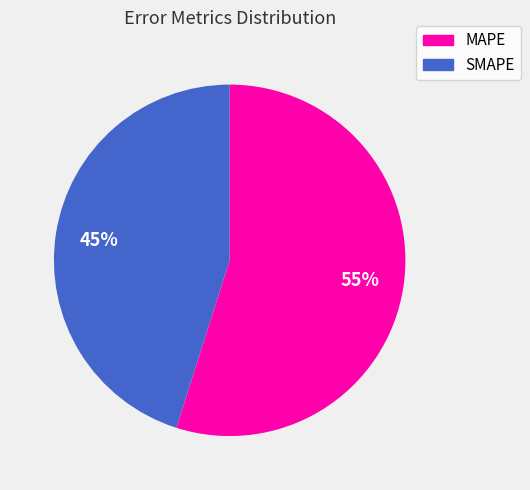

Does MAPE account for over 50% of the chart?

Yes